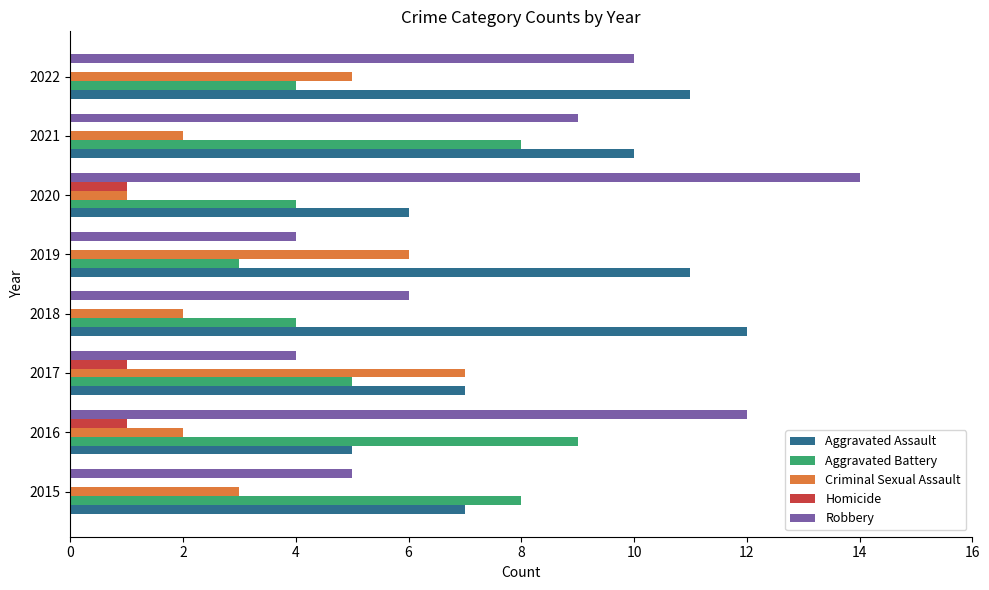

How many series are shown in this chart?

5